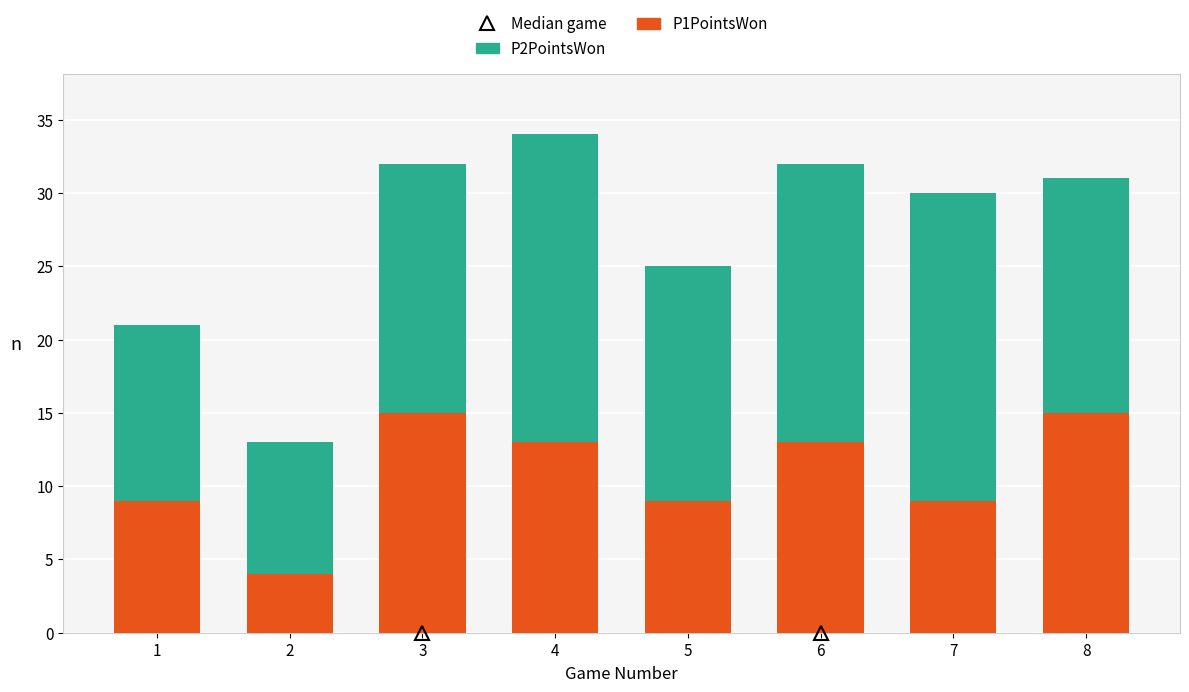

How many categories are shown in the chart?

8